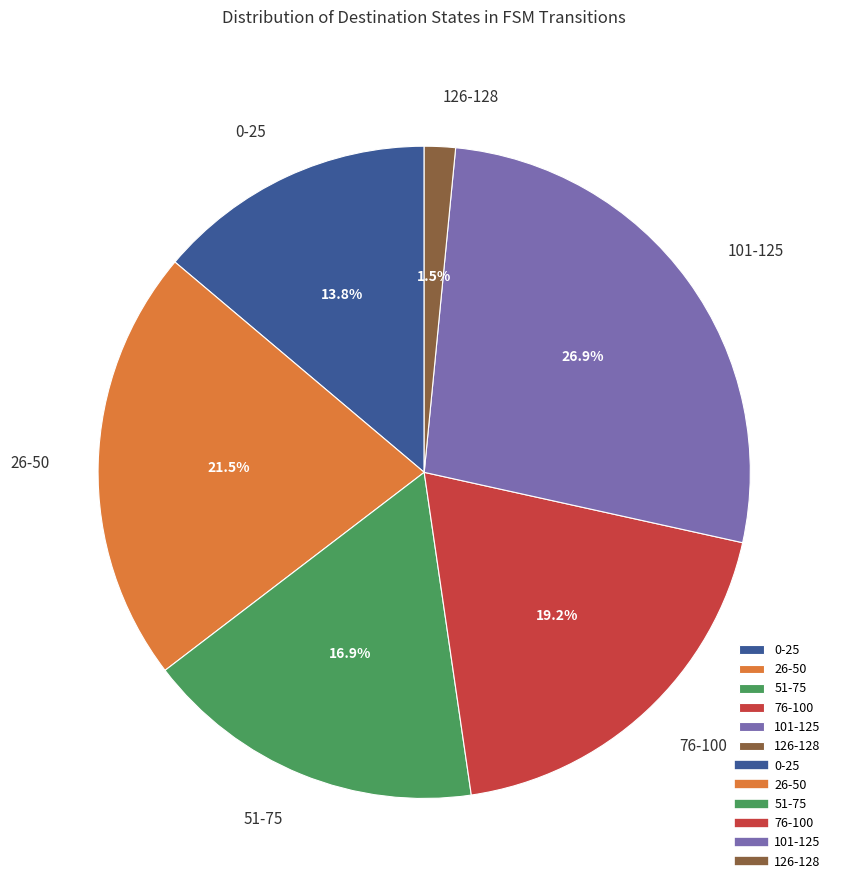

Count the number of slices in the pie.

6